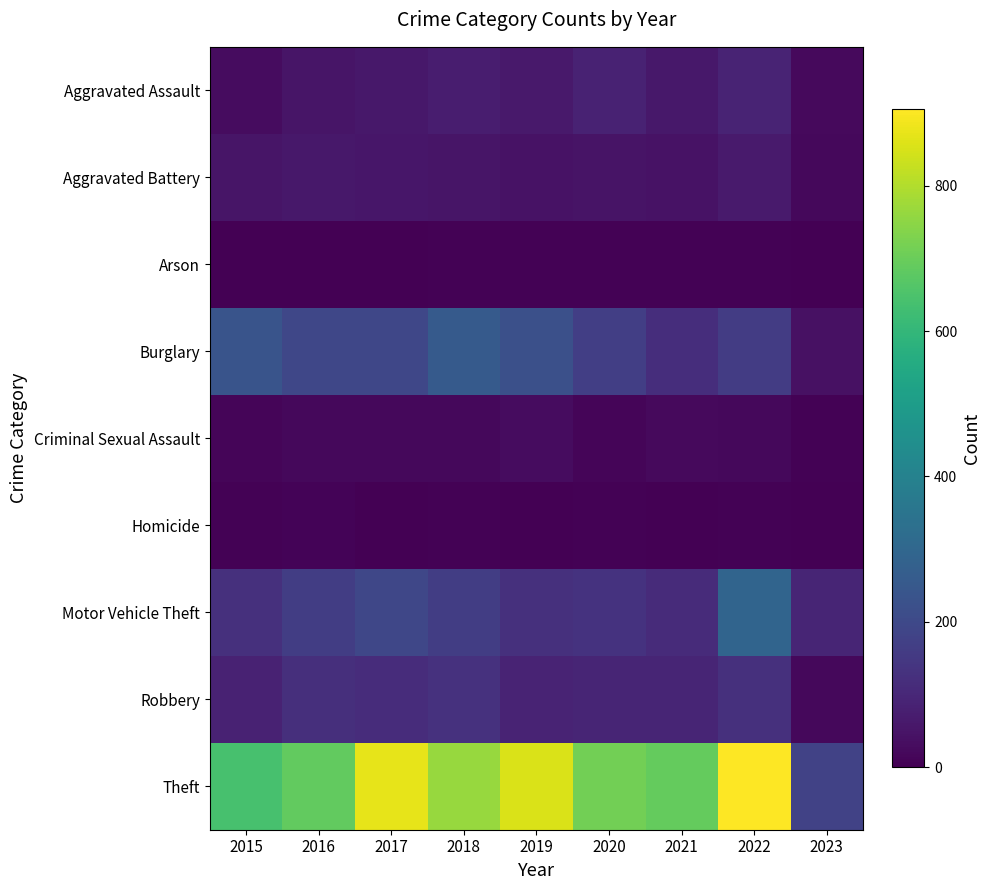

Which label corresponds to the largest value in the chart?

2022